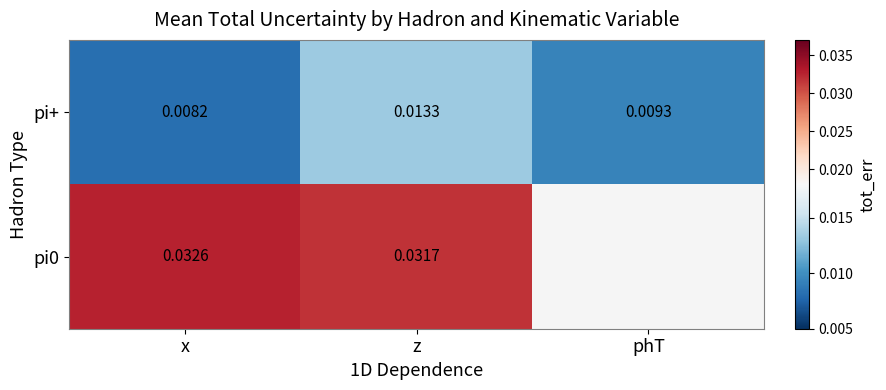

Where is pi+ nearest to the value 0?

x